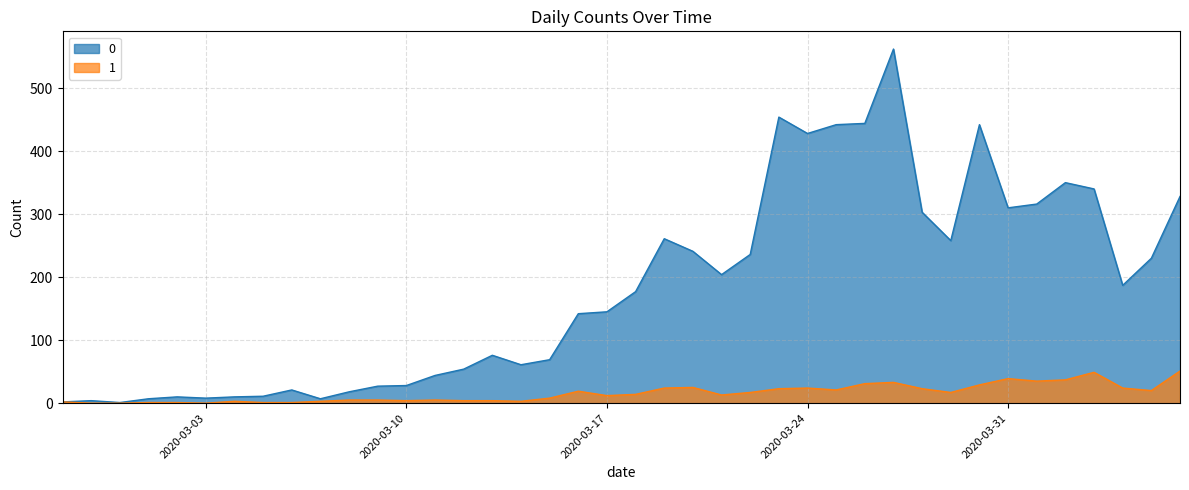

Is the value of 1 at 2020-03-28 greater than the value of 0 at 2020-03-22?

No